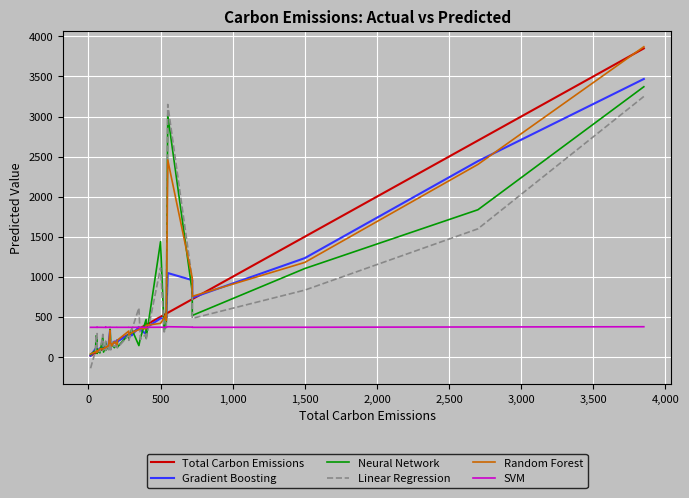

How many values in the Total Carbon Emissions series exceed 200?

17